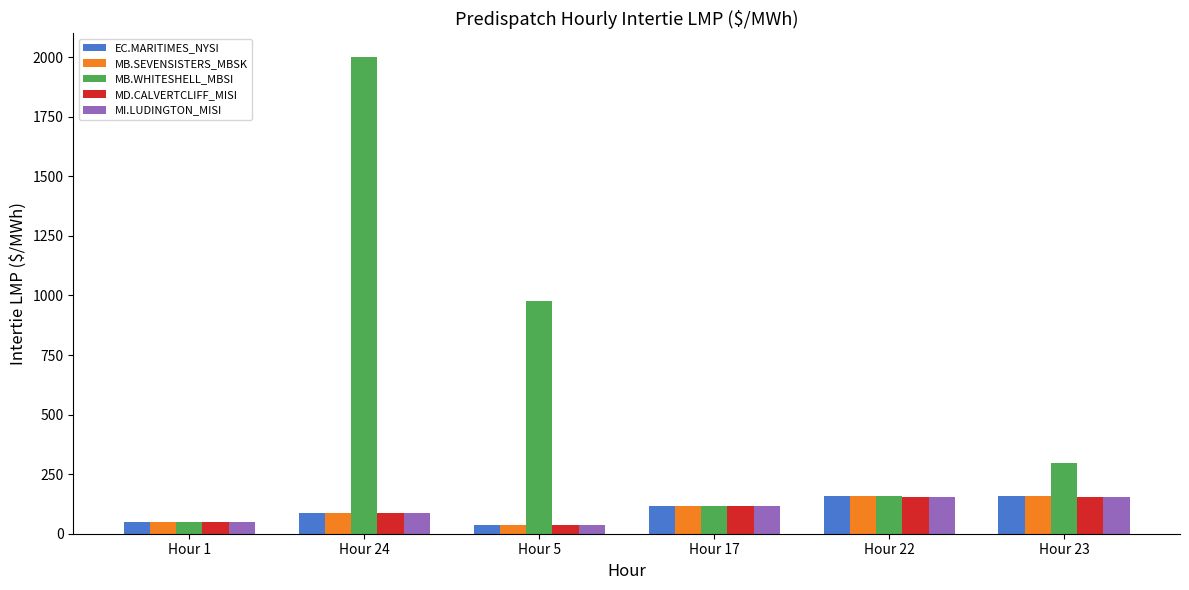

What is the difference between the MD.CALVERTCLIFF_MISI values at Hour 24 and Hour 17?

31.5